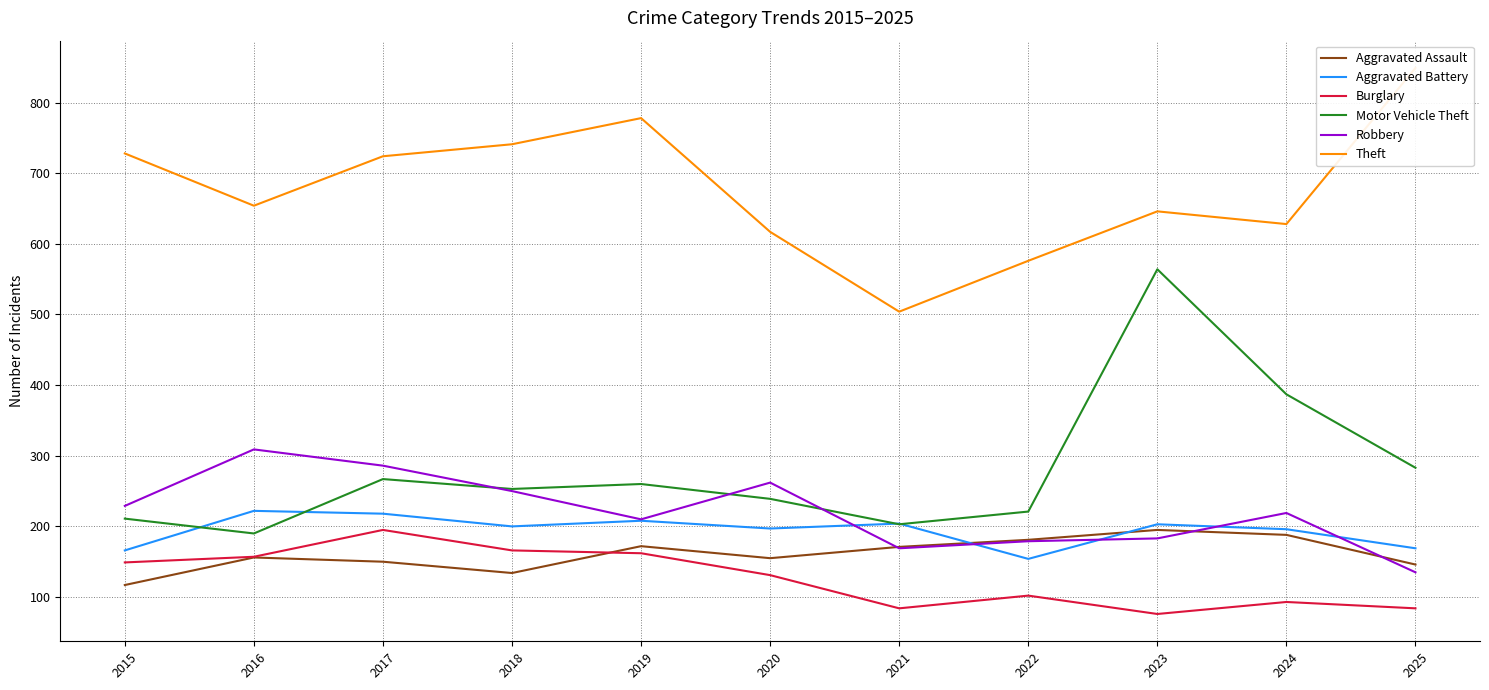

Is the value of Theft at 2020 greater than the value of Robbery at 2016?

Yes